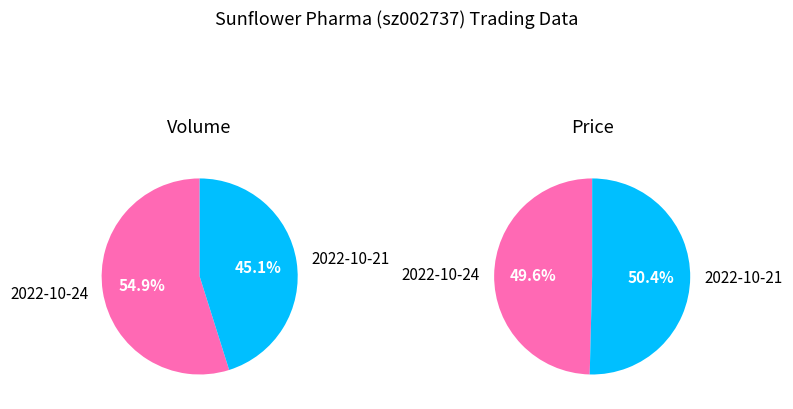

To the nearest percent, what is the difference between the 1 and 0 slice percentages?

10%